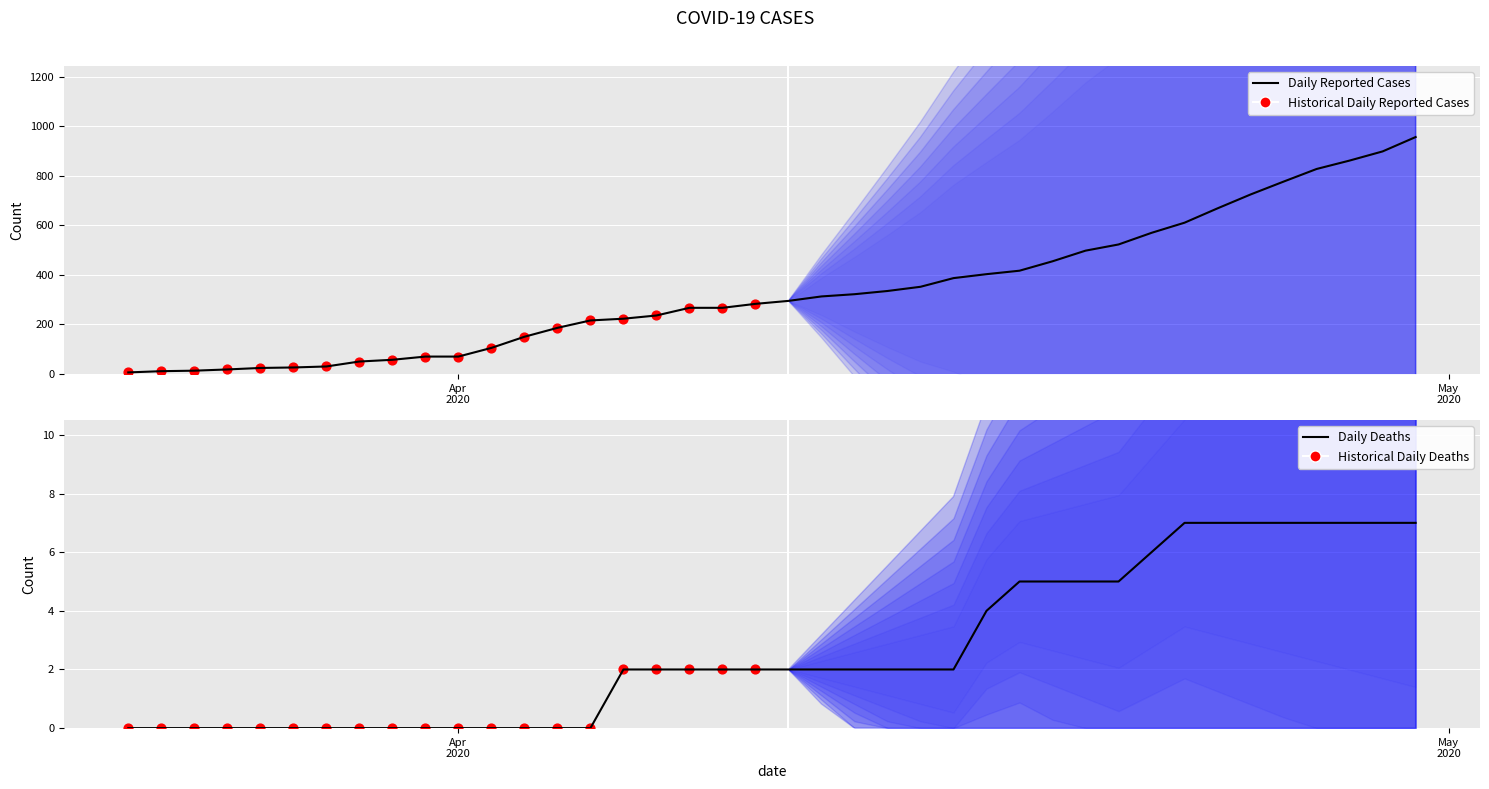

Is the value of Confirmed at 04-27-2020 greater than the value of Deaths at 04-18-2020?

Yes